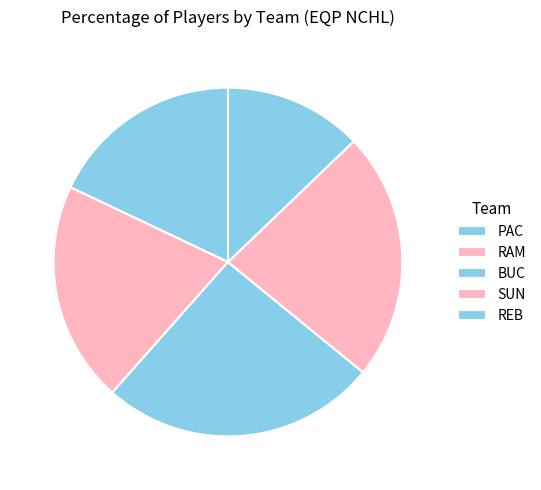

Count the number of slices in the pie.

5